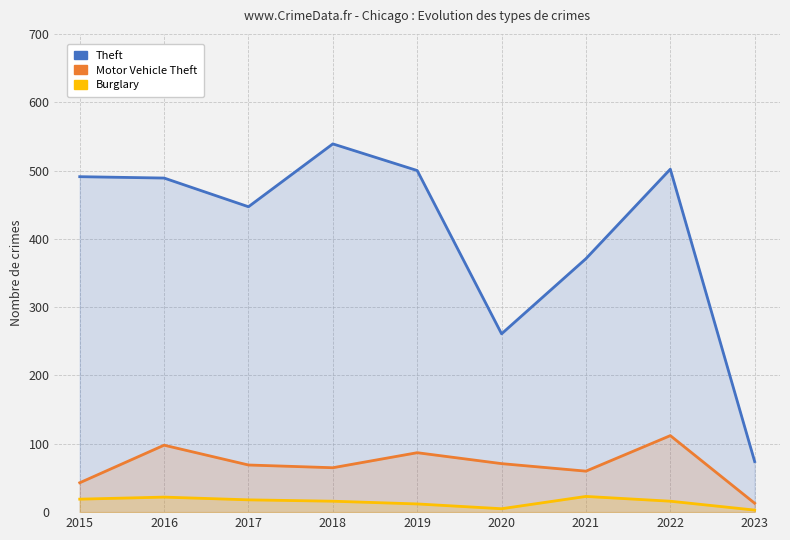

What is the value of the Theft point at the 9th from the left?

74